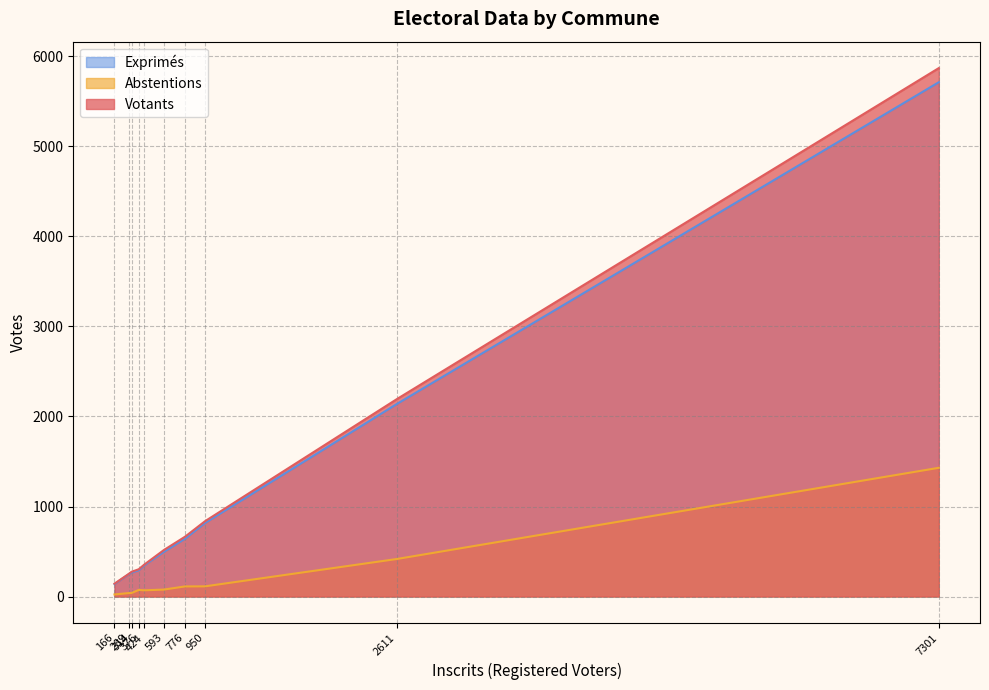

What is the highest value of the Abstentions series?

1430